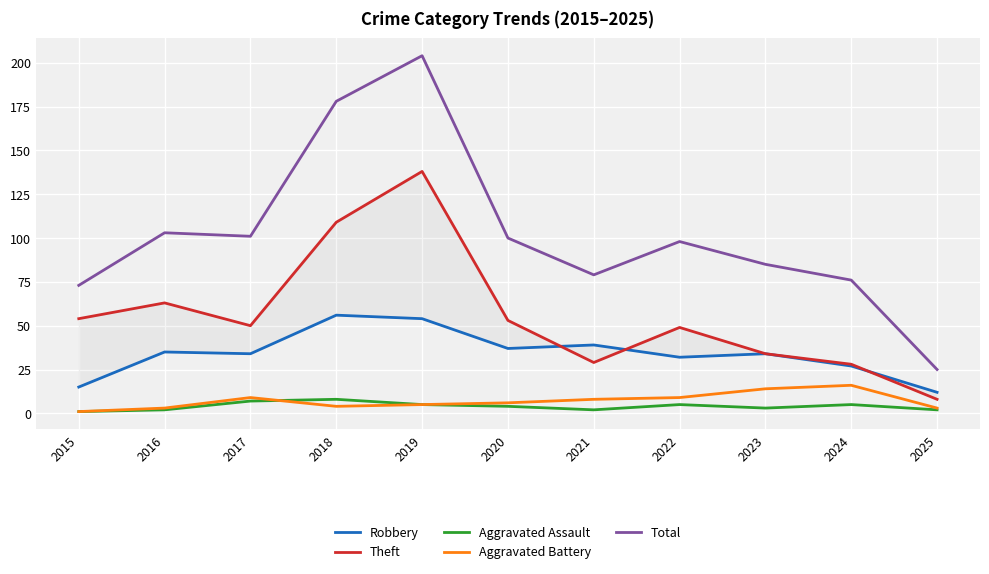

Reading left to right, what are all the values shown in this chart?

Robbery: 15	35	34	56	54	37	39	32	34	27	12
Theft: 54	63	50	109	138	53	29	49	34	28	8
Aggravated Assault: 1	2	7	8	5	4	2	5	3	5	2
Aggravated Battery: 1	3	9	4	5	6	8	9	14	16	3
Total: 73	103	101	178	204	100	79	98	85	76	25